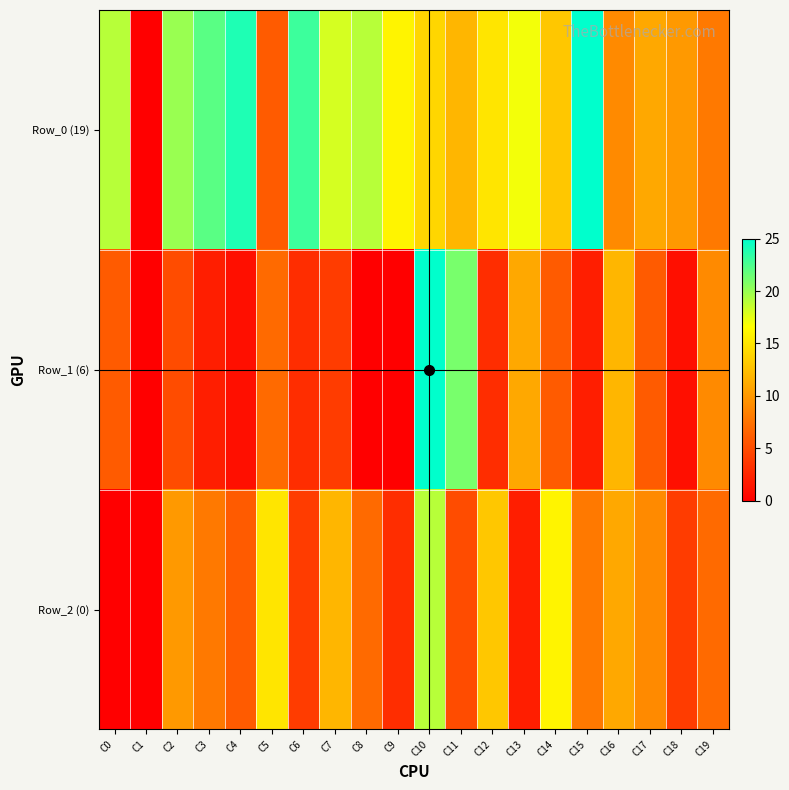

How many series are shown in this chart?

3